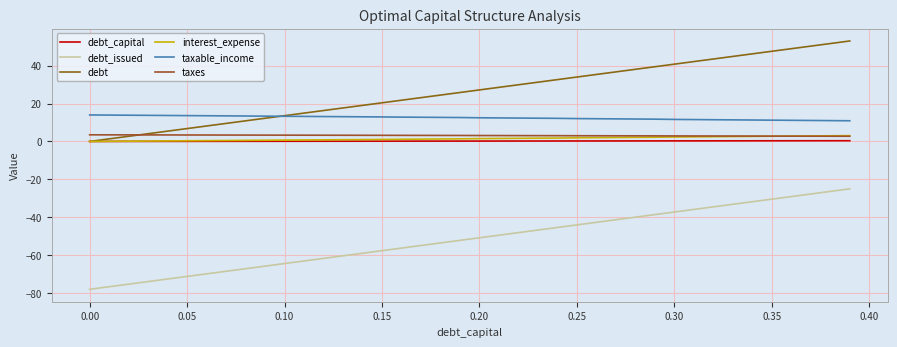

Reading left to right, extract all data points from this chart.

debt_capital: 0.0	0.0	0.0	0.0	0.0	0.1	0.1	0.1	0.1	0.1	0.1	0.1	0.1	0.1	0.1	0.1	0.2	0.2	0.2	0.2	0.2	0.2	0.2	0.2	0.2	0.2	0.3	0.3	0.3	0.3	0.3	0.3	0.3	0.3	0.3	0.3	0.4	0.4	0.4	0.4
debt_issued: -78.0	-76.6	-75.3	-73.9	-72.6	-71.2	-69.8	-68.5	-67.1	-65.8	-64.4	-63.1	-61.7	-60.3	-59.0	-57.6	-56.3	-54.9	-53.5	-52.2	-50.8	-49.5	-48.1	-46.7	-45.4	-44.0	-42.7	-41.3	-39.9	-38.6	-37.2	-35.9	-34.5	-33.2	-31.8	-30.4	-29.1	-27.7	-26.4	-25.0
debt: 0.0	1.4	2.7	4.1	5.4	6.8	8.2	9.5	10.9	12.2	13.6	14.9	16.3	17.7	19.0	20.4	21.7	23.1	24.5	25.8	27.2	28.5	29.9	31.3	32.6	34.0	35.3	36.7	38.1	39.4	40.8	42.1	43.5	44.8	46.2	47.6	48.9	50.3	51.6	53.0
interest_expense: 0.0	0.1	0.1	0.2	0.3	0.4	0.4	0.5	0.6	0.6	0.7	0.8	0.8	0.9	1.0	1.1	1.1	1.2	1.3	1.4	1.5	1.6	1.6	1.7	1.8	1.9	2.0	2.1	2.1	2.2	2.4	2.4	2.5	2.6	2.7	2.8	2.8	2.9	3.0	3.1
taxable_income: 14.0	13.9	13.8	13.8	13.7	13.6	13.6	13.5	13.4	13.3	13.3	13.2	13.1	13.1	13.0	12.9	12.8	12.8	12.7	12.6	12.5	12.4	12.3	12.3	12.2	12.1	12.0	11.9	11.8	11.8	11.6	11.5	11.5	11.4	11.3	11.2	11.1	11.1	11.0	10.9
taxes: 3.5	3.5	3.5	3.4	3.4	3.4	3.4	3.4	3.4	3.3	3.3	3.3	3.3	3.3	3.2	3.2	3.2	3.2	3.2	3.2	3.1	3.1	3.1	3.1	3.0	3.0	3.0	3.0	3.0	2.9	2.9	2.9	2.9	2.8	2.8	2.8	2.8	2.8	2.7	2.7